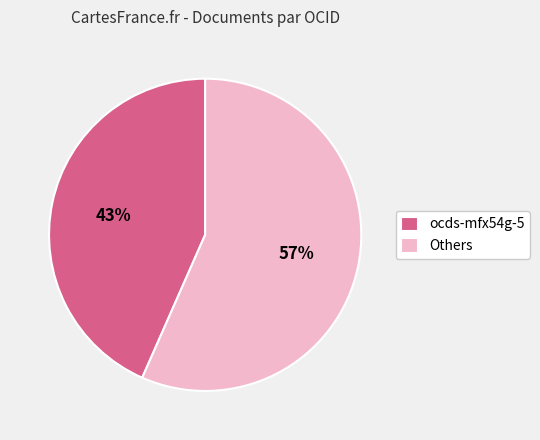

Which slice is the smallest?

ocds-mfx54g-5